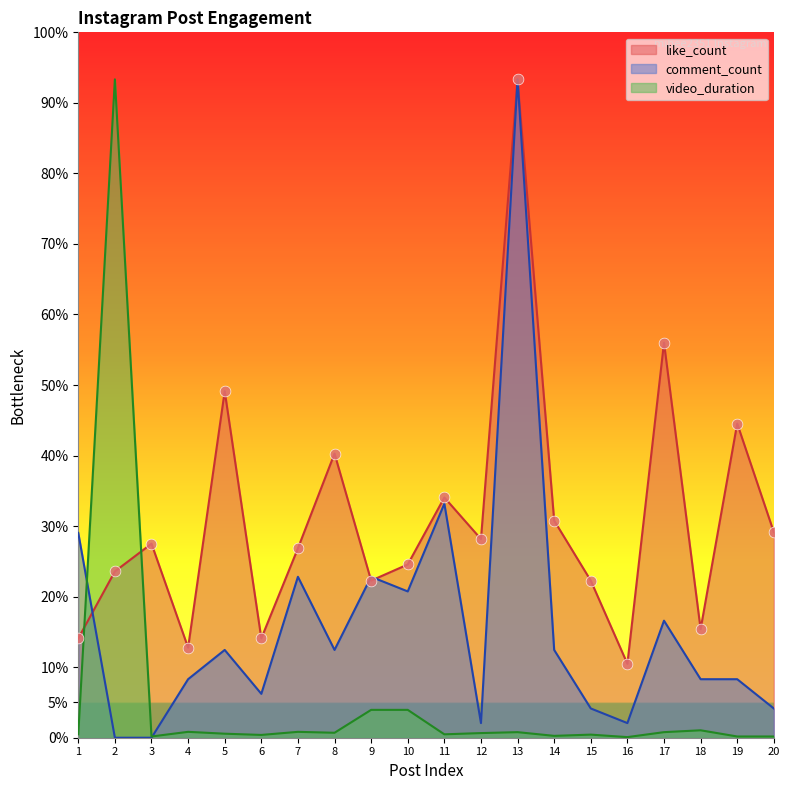

Which series contains the highest Y value?

like_count